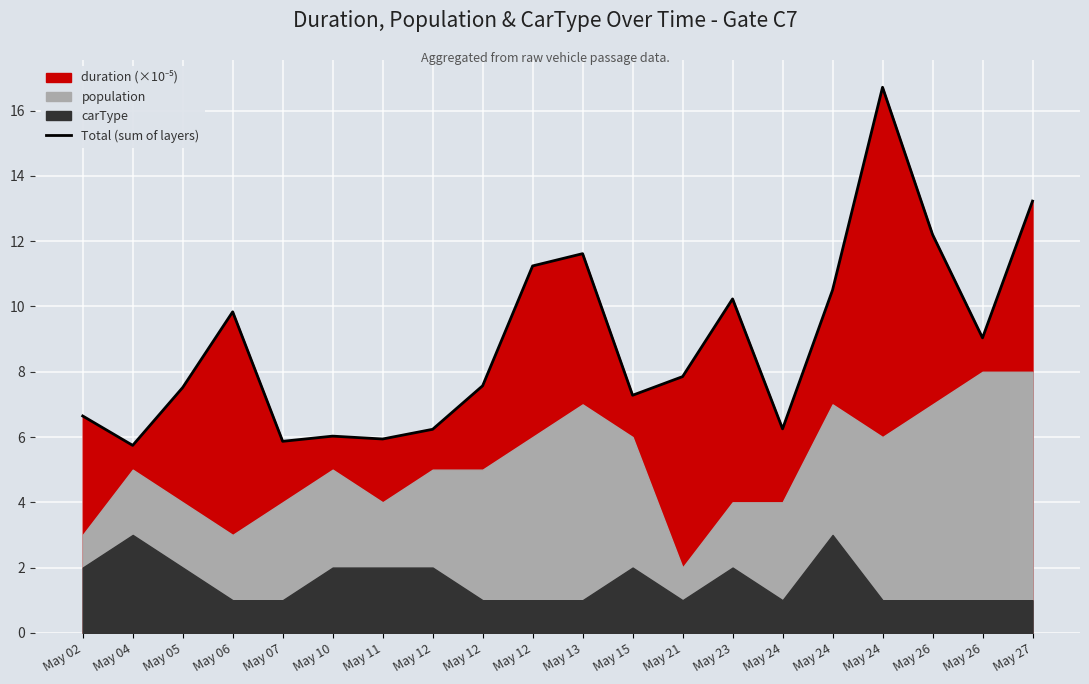

How many points are lower than both their immediate neighbors (excluding endpoints)?

6